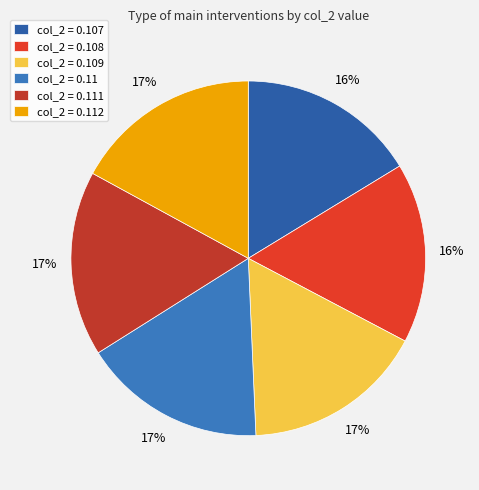

To the nearest percent, what is the average slice percentage?

17%